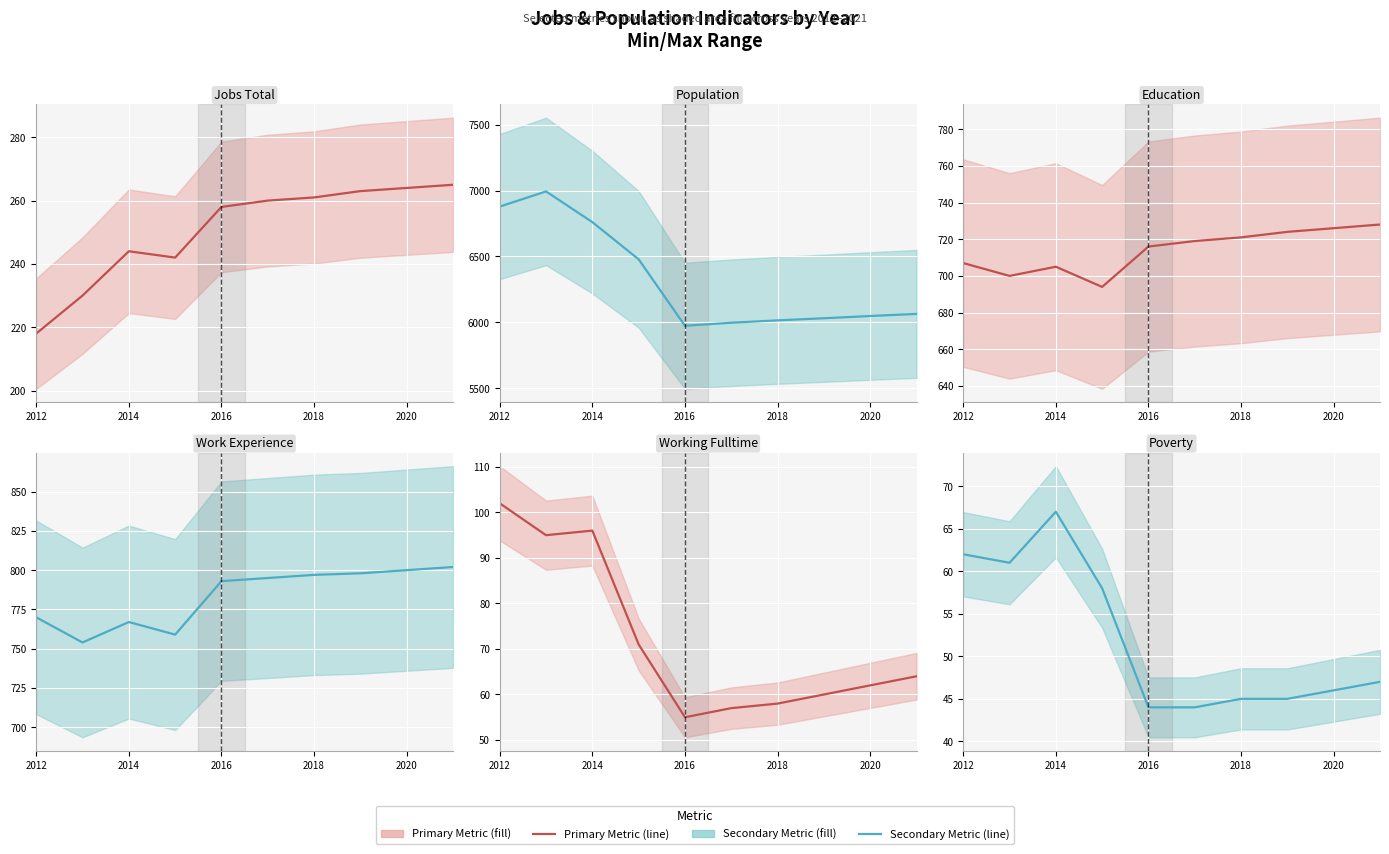

Read the Jobs Total value at 2018, to the nearest 5.

260